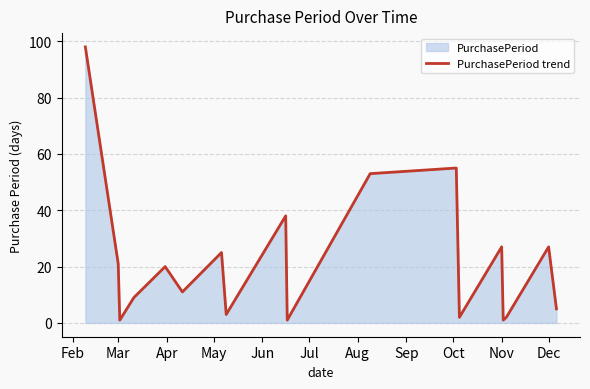

The value at Mar is 34. True or false?

False